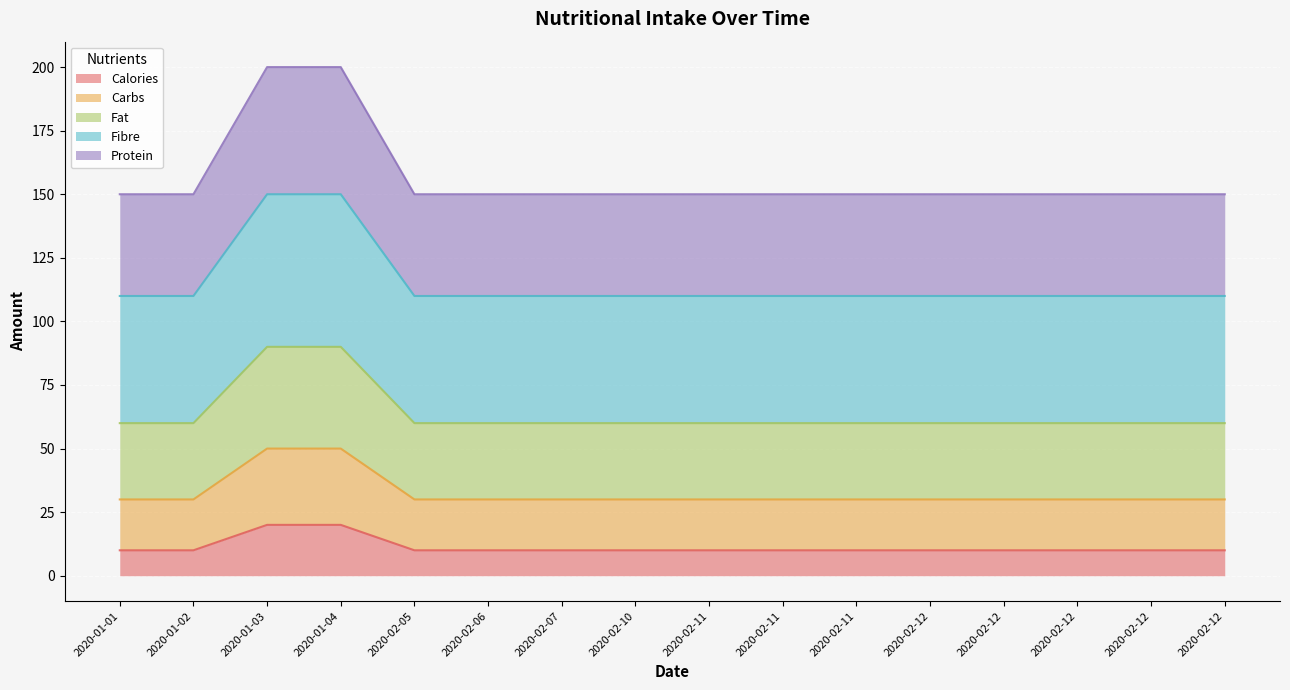

How many lines are shown in the chart?

5